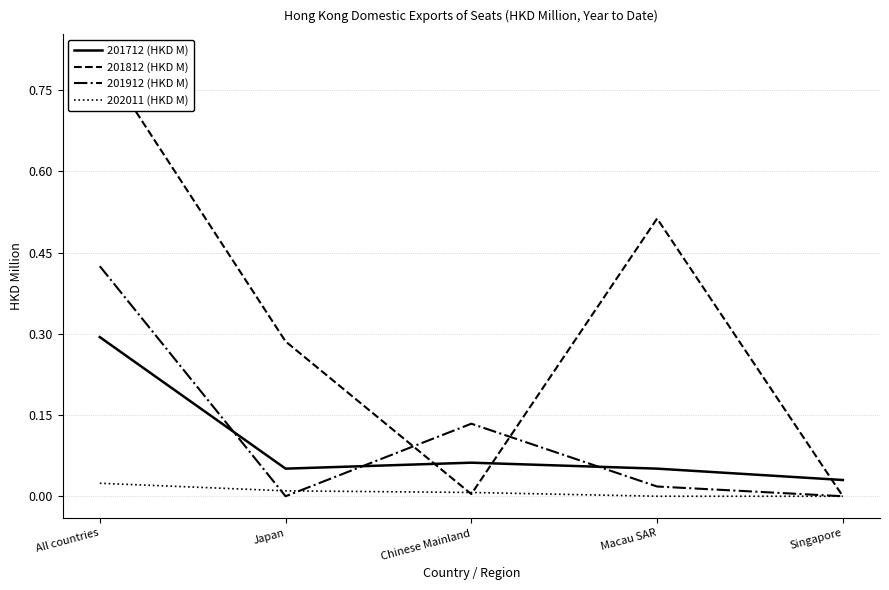

Rank the series by their maximum value, from lowest to highest.

202011 (HKD M), 201712 (HKD M), 201912 (HKD M), 201812 (HKD M)